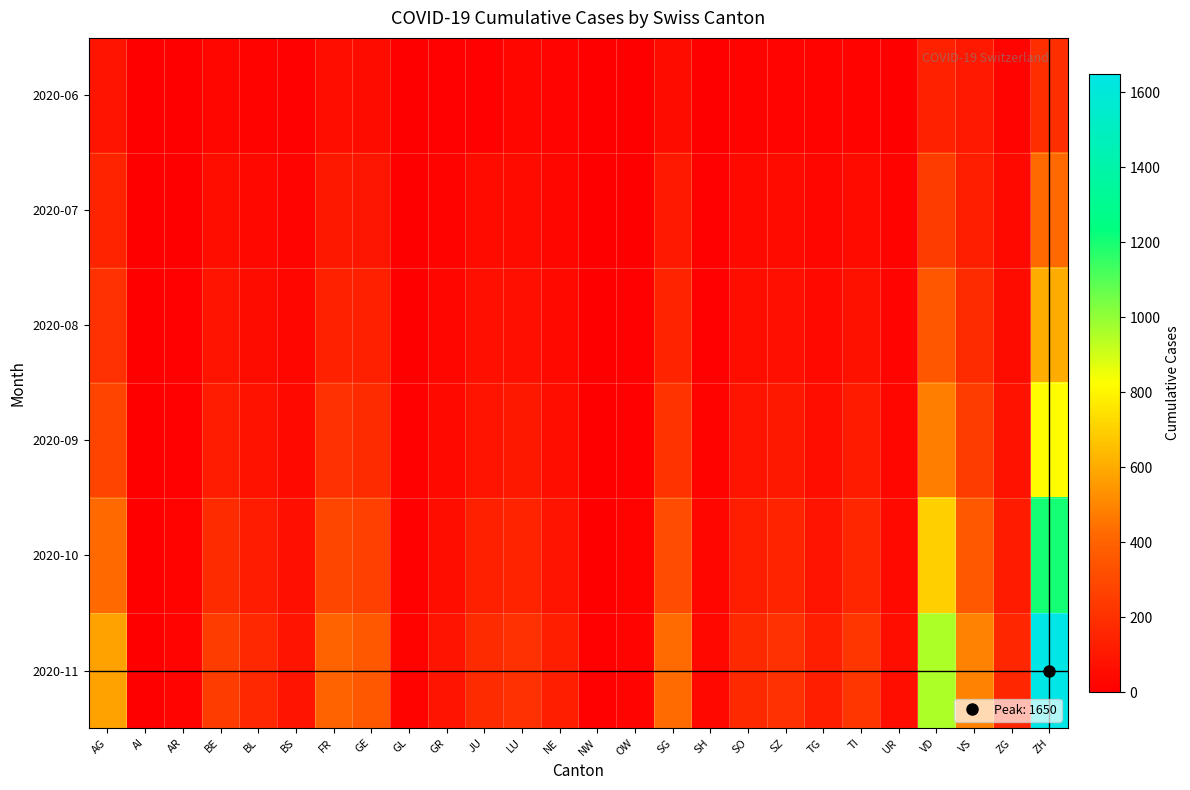

What is the spread (max minus min) of values at NE?

102